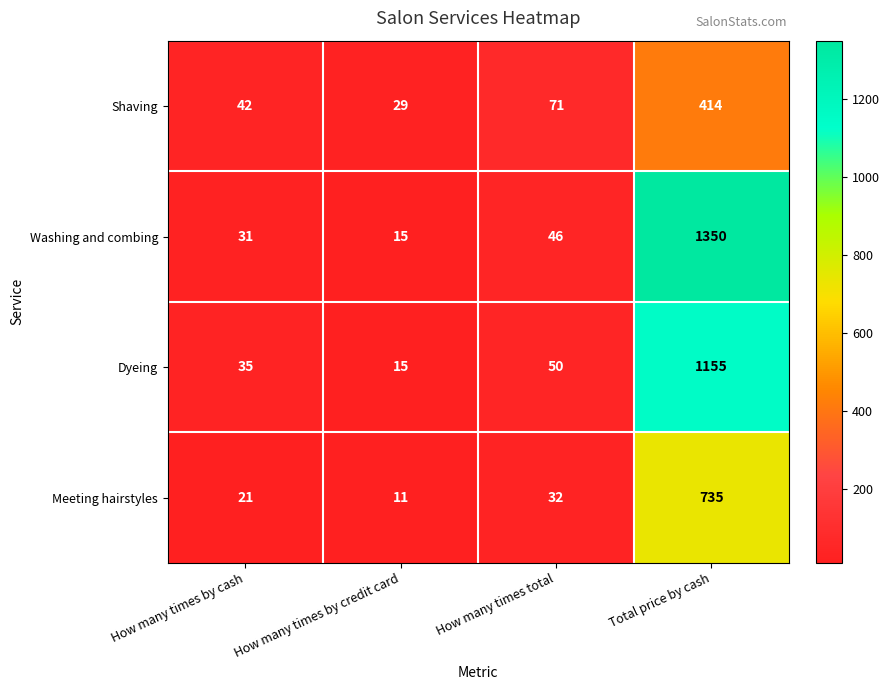

Is the value of Shaving at How many times total greater than the value of Dyeing at How many times by cash?

Yes